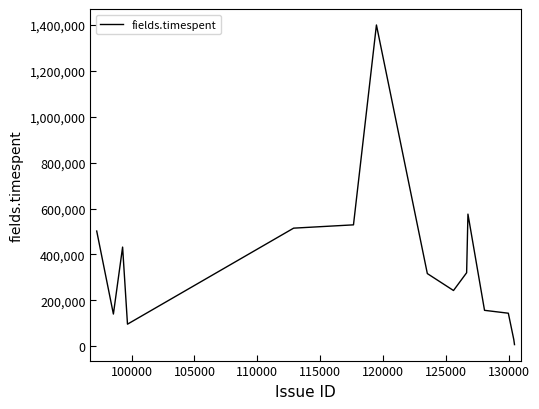

What is the maximum value shown in the chart?

1400400